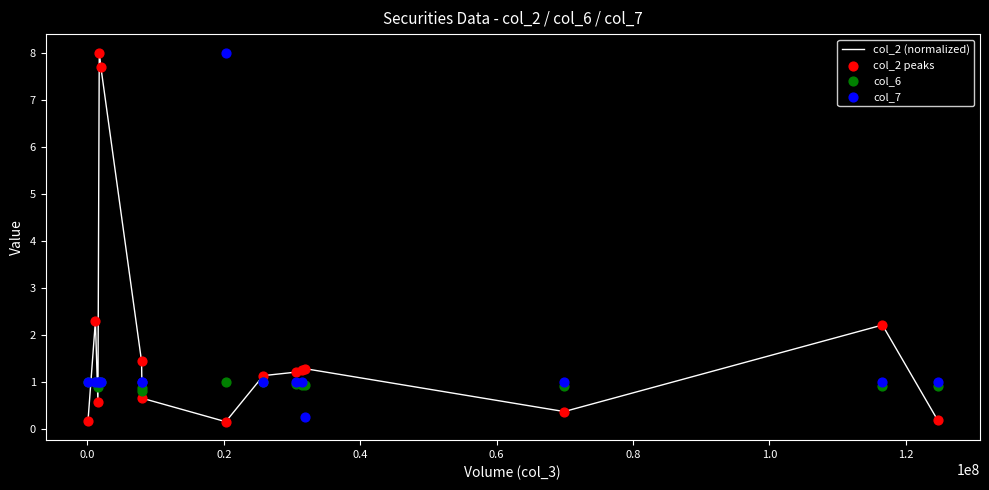

Is the value of col_7 at 11 greater than the value of col_2 peaks at 1.0?

No